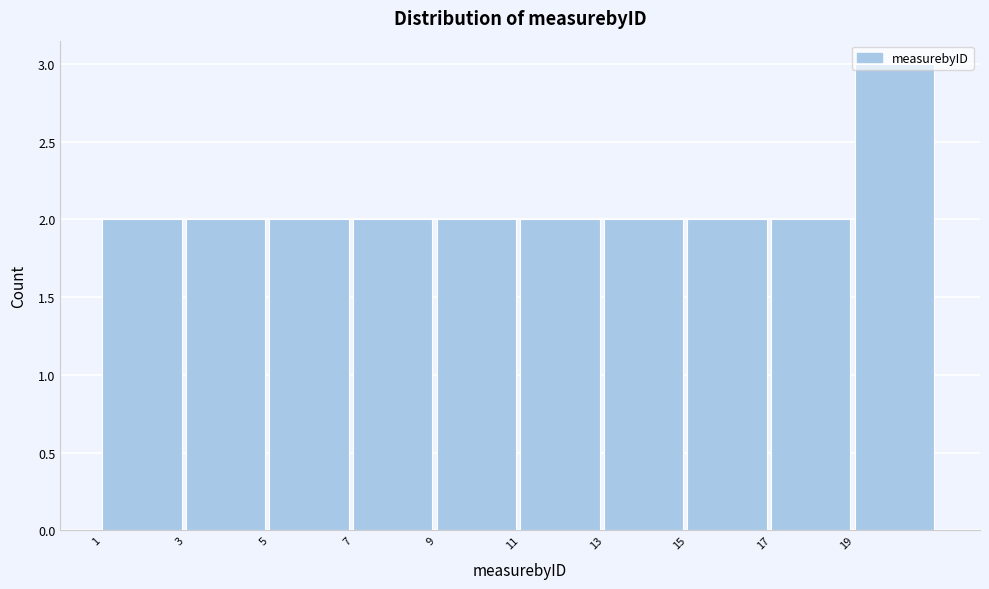

Reading left to right, list every bar in this chart as the range it spans on the x-axis followed by its height. The values are not printed on the chart, so give them approximately, as read against the axis.

1 to 3: 2
3 to 5: 2
5 to 7: 2
7 to 9: 2
9 to 11: 2
11 to 13: 2
13 to 15: 2
15 to 17: 2
17 to 19: 2
19 to 21: 3